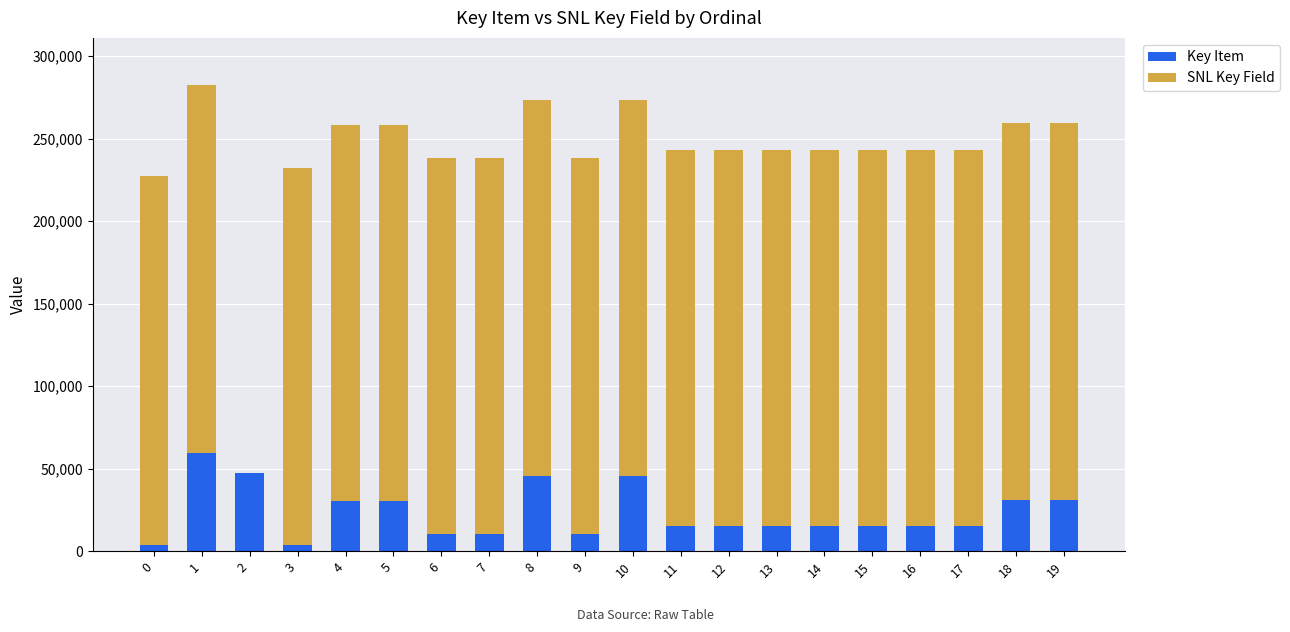

The value of Key Item at 9 is 10146. True or false?

True